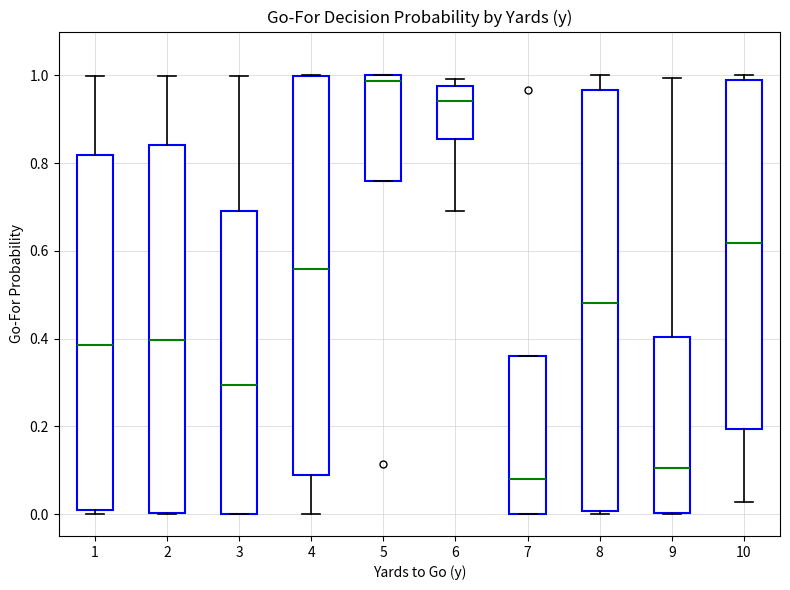

Reading left to right, read every box against the y-axis: the position of its median line, the range the box covers, and the ends of its whiskers. The values are not printed on the chart, so give them approximately, as read against the axis.

1: median 0.38, box 0.00 to 0.82, whiskers 0.00 (just below the box's lower edge) to 1.00
2: median 0.40, box 0.00 to 0.84, whiskers 0.00 to 1.00
3: median 0.30, box 0.00 to 0.70, whiskers 0.00 to 1.00
4: median 0.56, box 0.08 to 1.00, whiskers 0.00 to 1.00
5: median 0.98, box 0.76 to 1.00, whiskers 0.76 to 1.00
6: median 0.94, box 0.86 to 0.98, whiskers 0.70 to 1.00
7: median 0.08, box 0.00 to 0.36, whiskers 0.00 to 0.36
8: median 0.48, box 0.00 to 0.96, whiskers 0.00 to 1.00
9: median 0.10, box 0.00 to 0.40, whiskers 0.00 to 1.00
10: median 0.62, box 0.20 to 0.98, whiskers 0.02 to 1.00